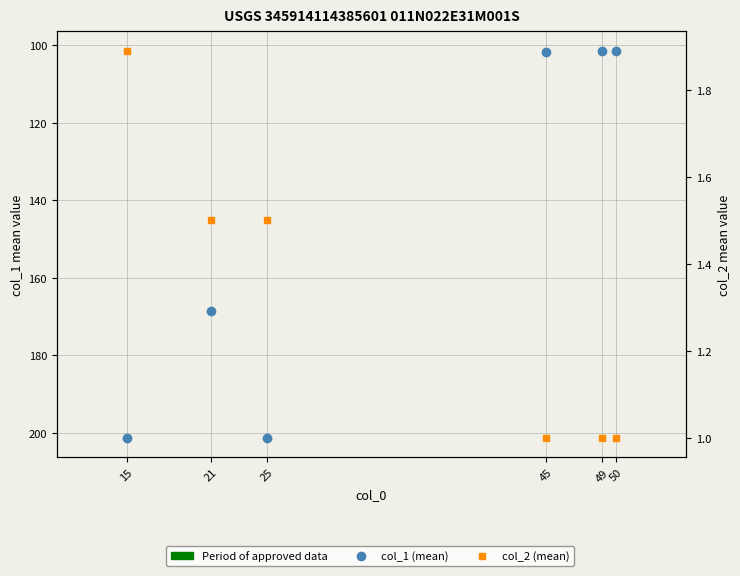

How many data points in col_1 (mean) are above 168?

3